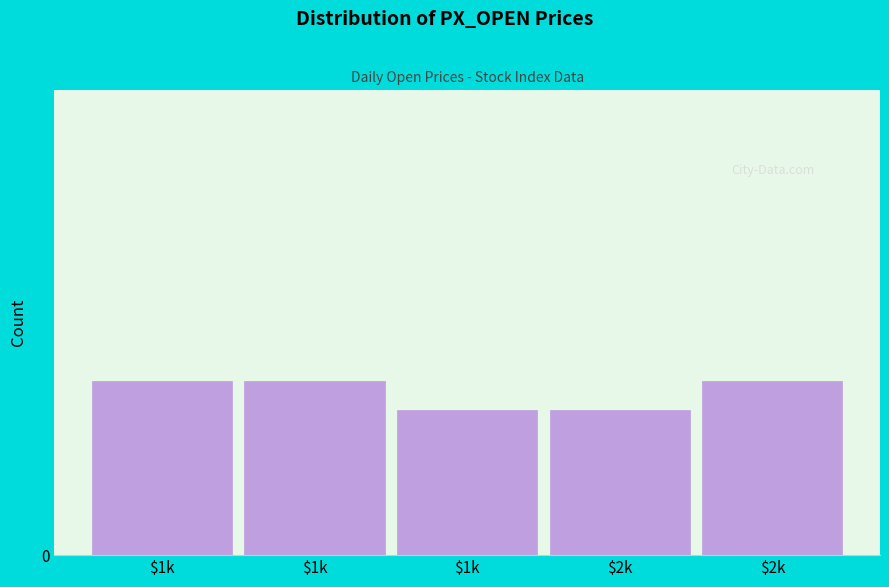

Are the bars horizontal?

No